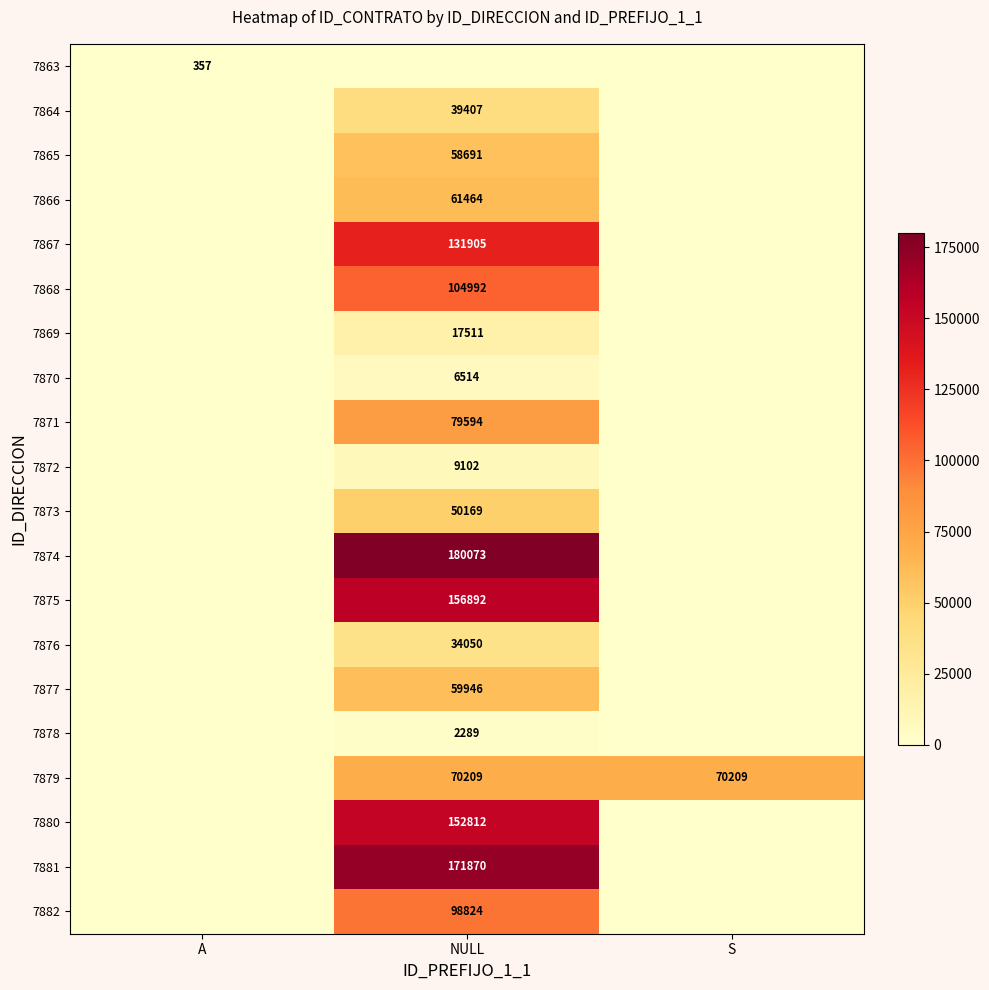

True or false: 7870 has a value of 6514 at NULL.

True